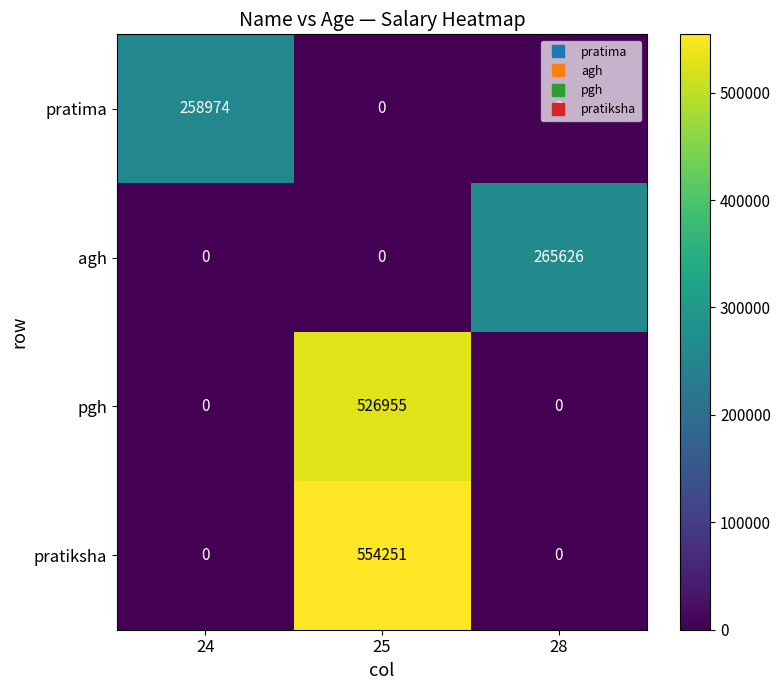

Count the agh values in the range 0 to 265626.

3